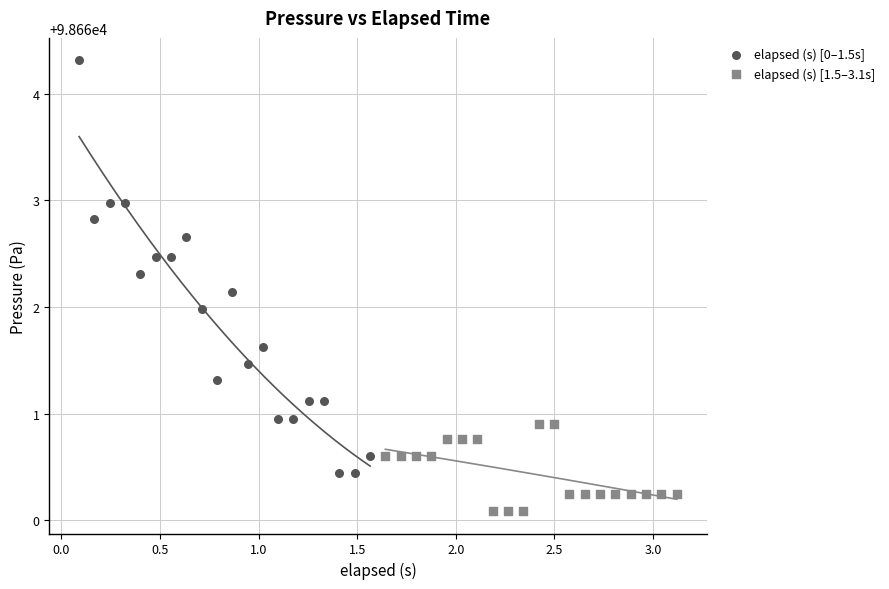

Which series contains the lowest Y value?

elapsed (s) [1.5–3.1s]